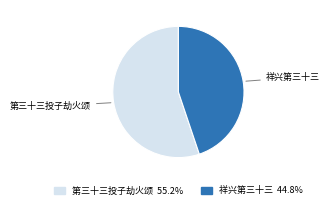

Which slice represents more than half of the pie?

第三十三投子劫火颂